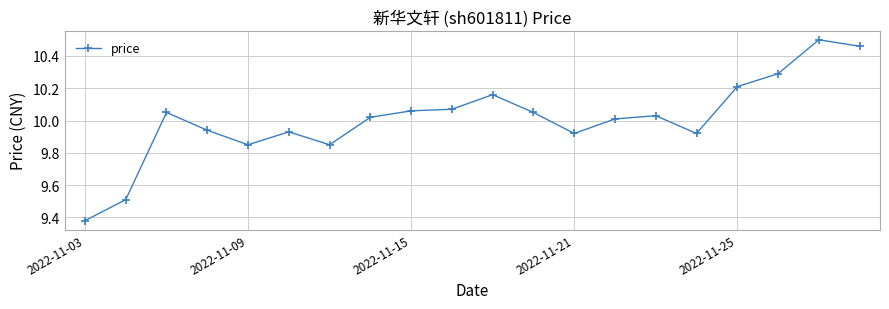

What is the difference between the maximum and minimum values?

1.1